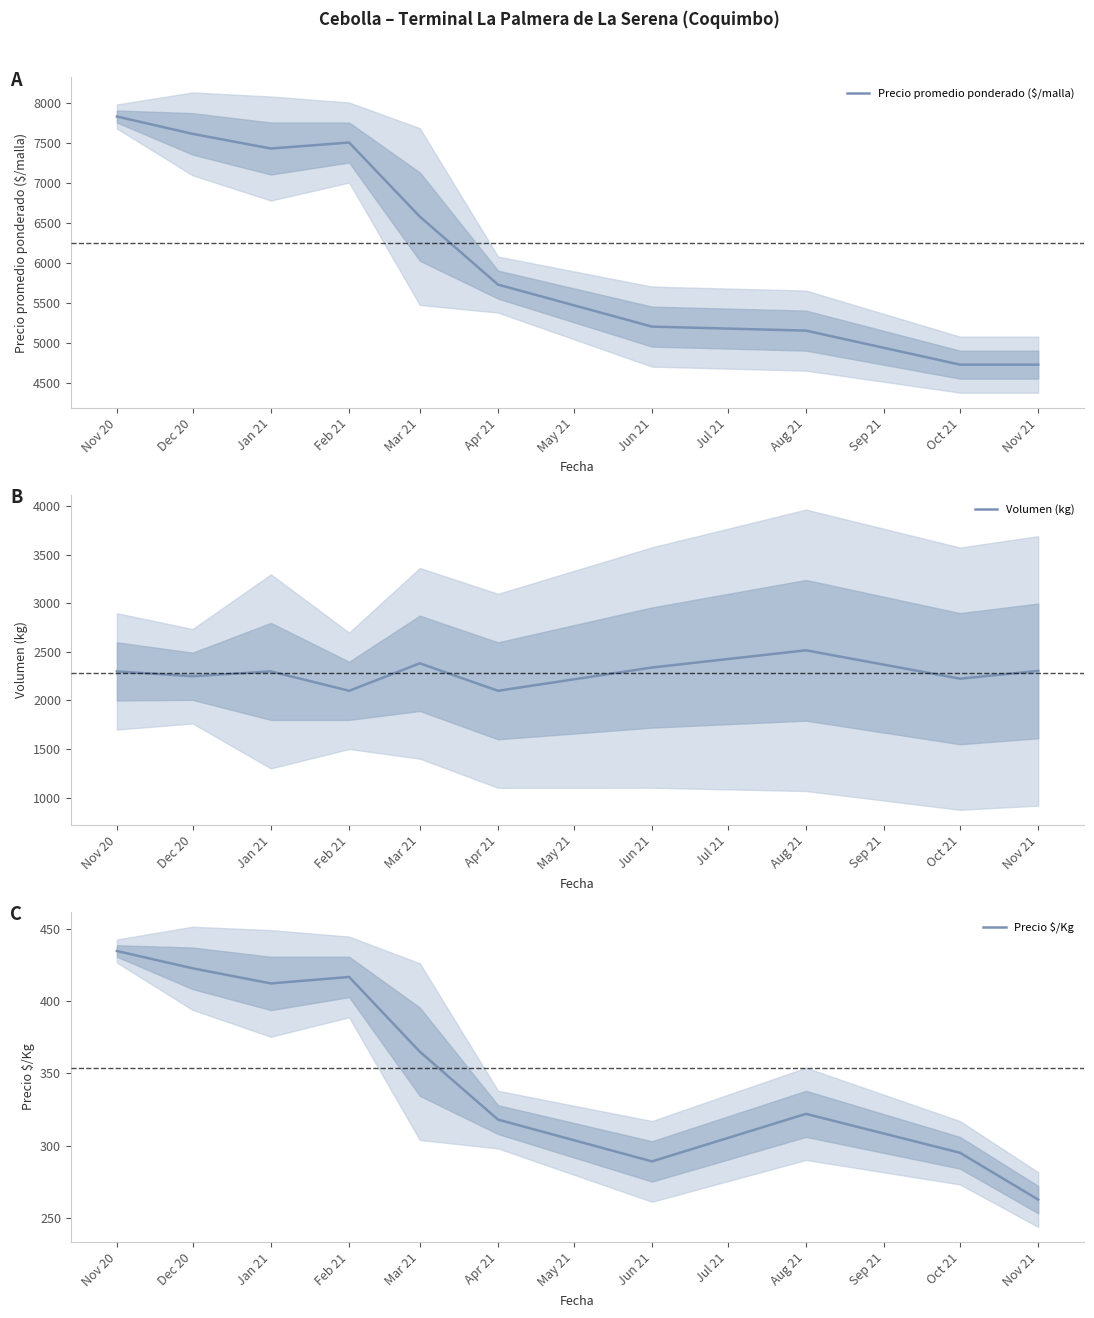

At which label does Precio $/Kg first exceed 365?

Nov 20